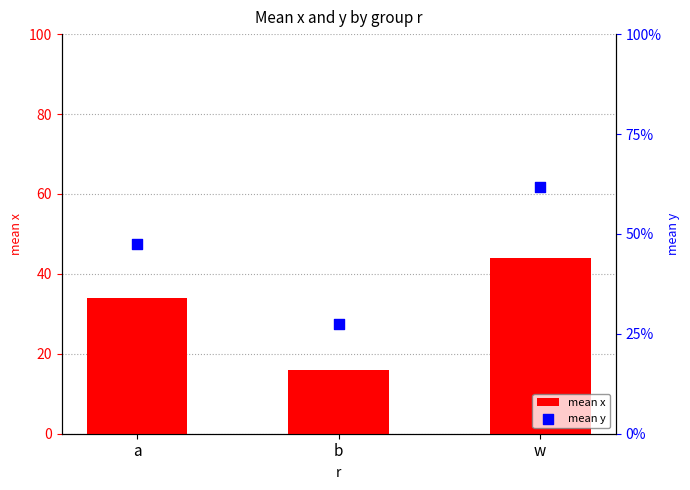

At which category is the sum across all series the highest?

w